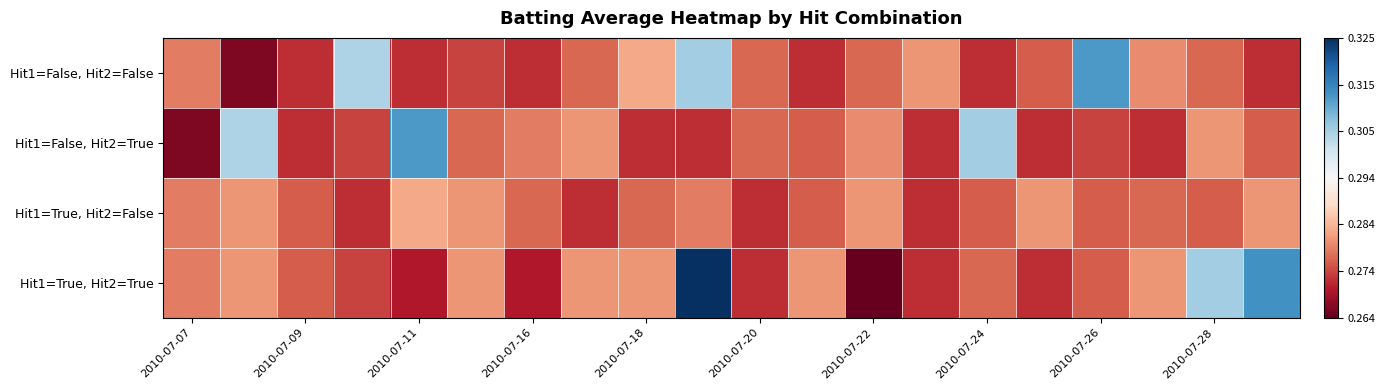

Count the number of data series in this chart.

4